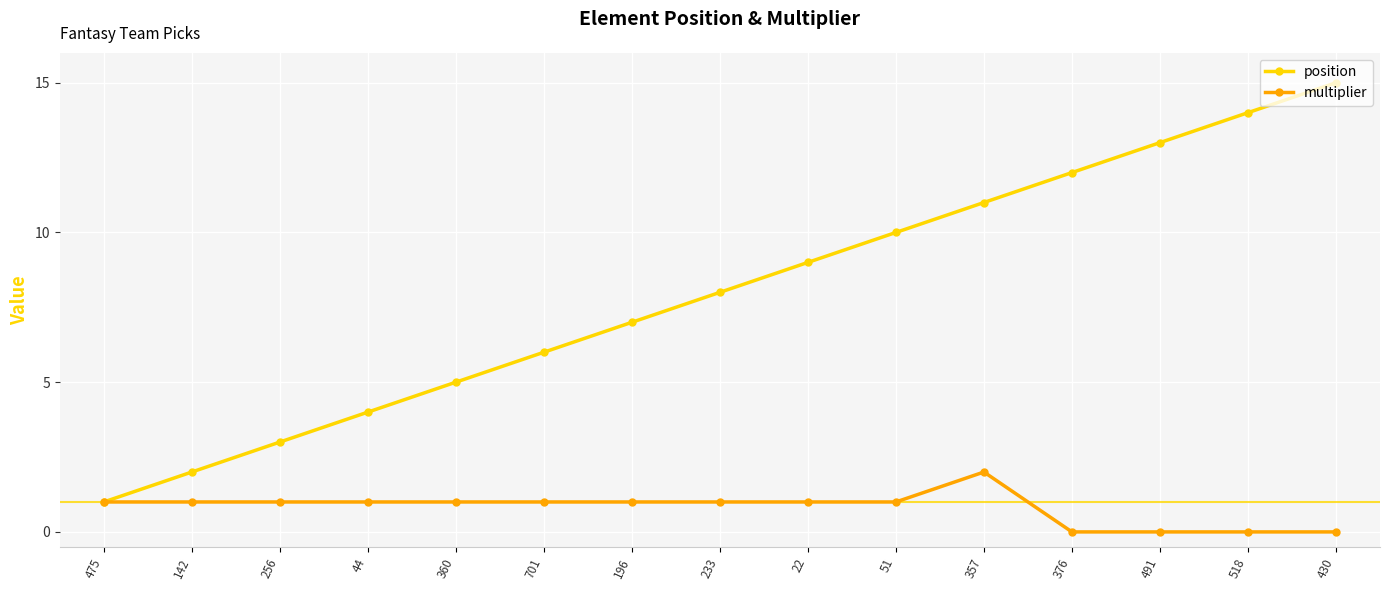

What position from the left is 701?

6